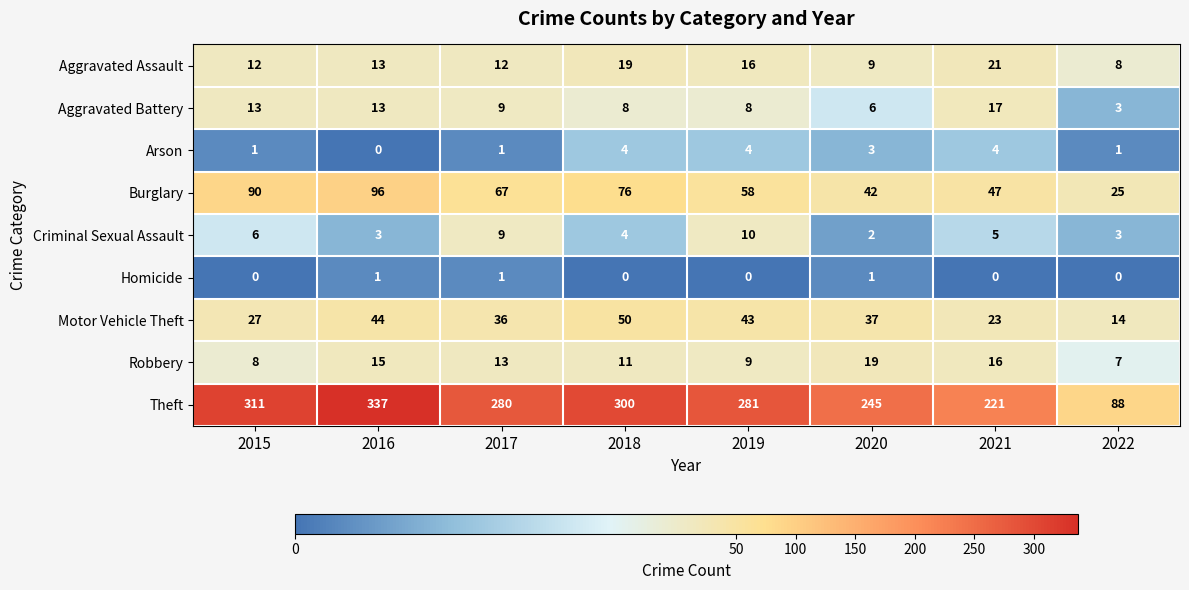

The Burglary series shows 88 at 2017. True or false?

False